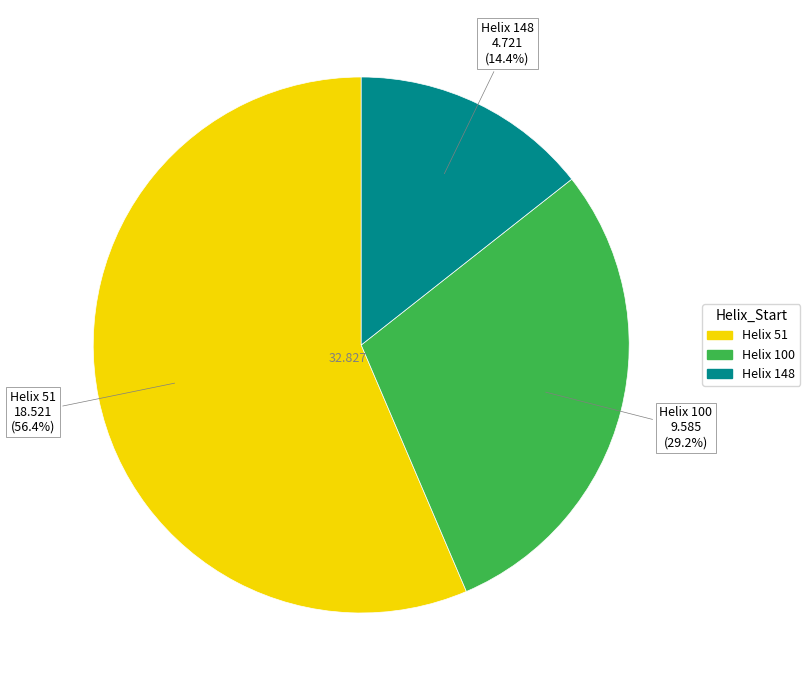

Does any single category account for the majority?

Yes